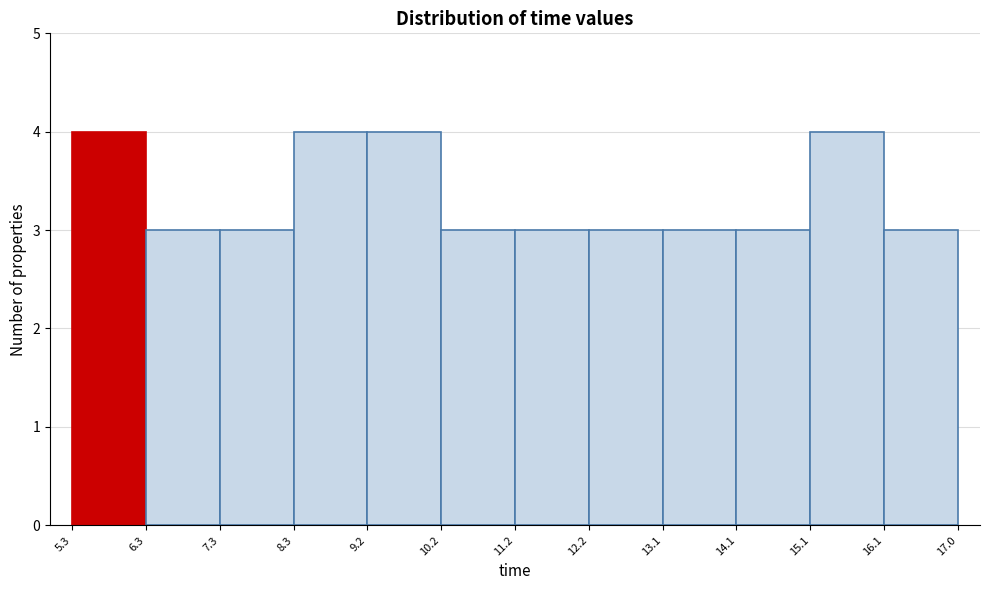

Reading left to right, list every bar in this chart as the range it spans on the x-axis followed by its height. The values are not printed on the chart, so give them approximately, as read against the axis.

5.3 to 6.3: 4
6.3 to 7.3: 3
7.3 to 8.3: 3
8.3 to 9.2: 4
9.2 to 10.2: 4
10.2 to 11.2: 3
11.2 to 12.2: 3
12.2 to 13.1: 3
13.1 to 14.1: 3
14.1 to 15.1: 3
15.1 to 16.1: 4
16.1 to 17.0: 3